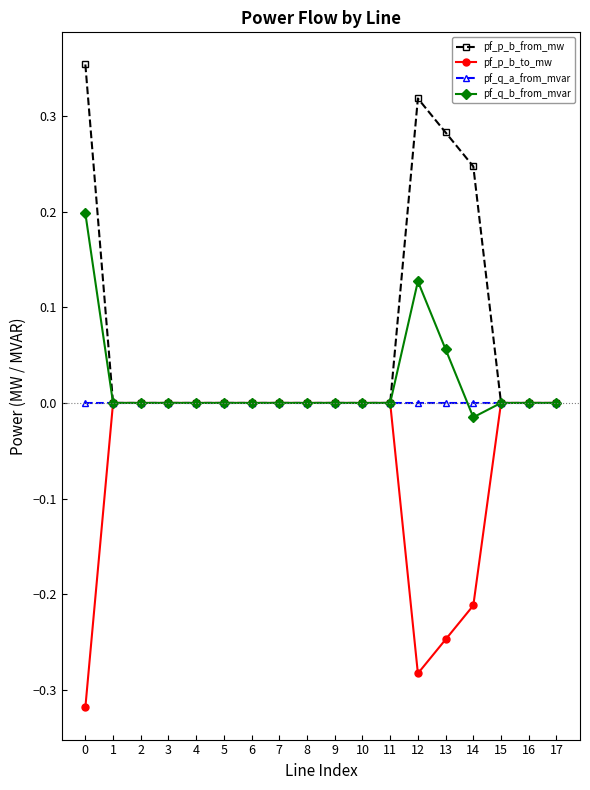

Which series has the largest total across all categories?

pf_p_b_from_mw